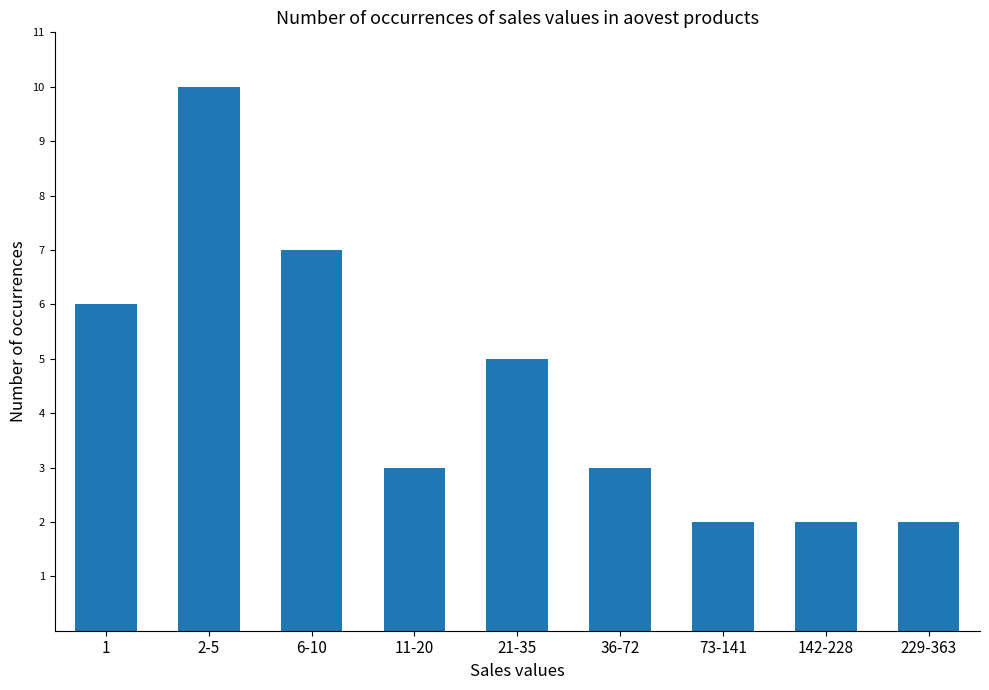

What is the average value?

4